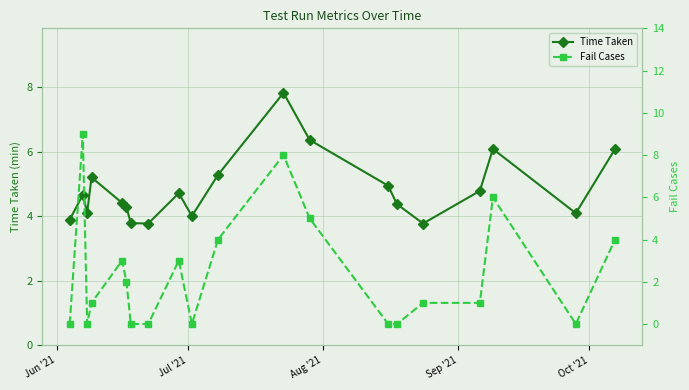

After their last crossing, which series has the higher values: Time Taken or Fail Cases?

Time Taken